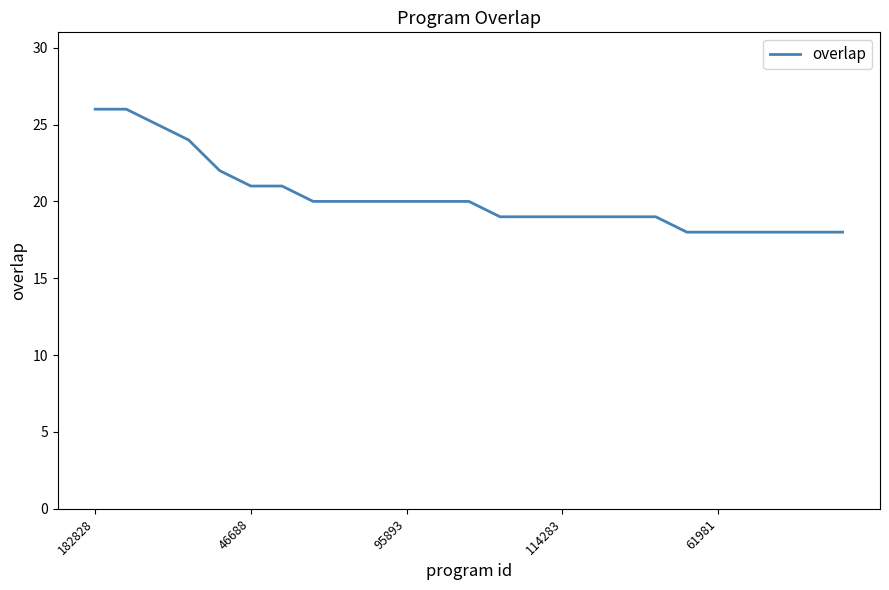

What is the difference between the maximum and minimum values?

8